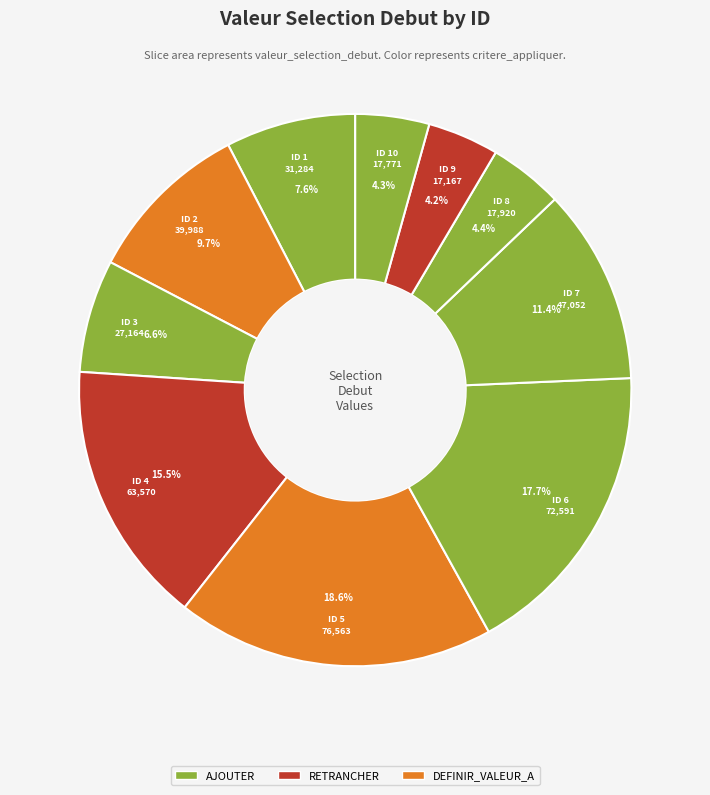

What is the largest slice in the pie chart?

ID 5